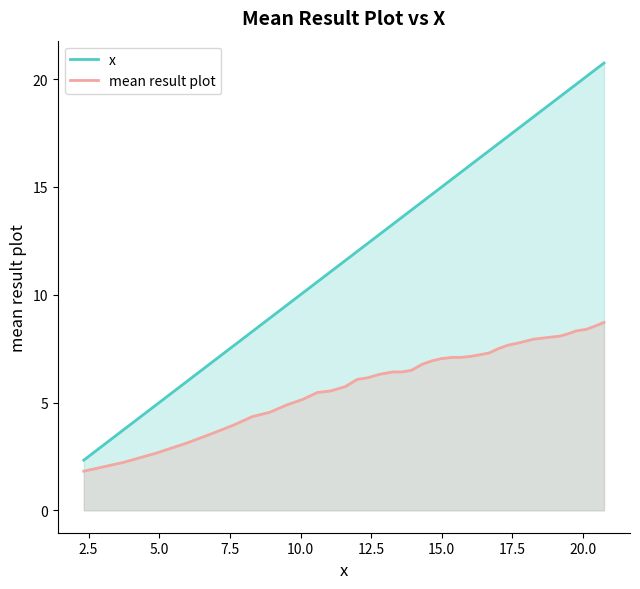

Which series has the largest total across all categories?

x